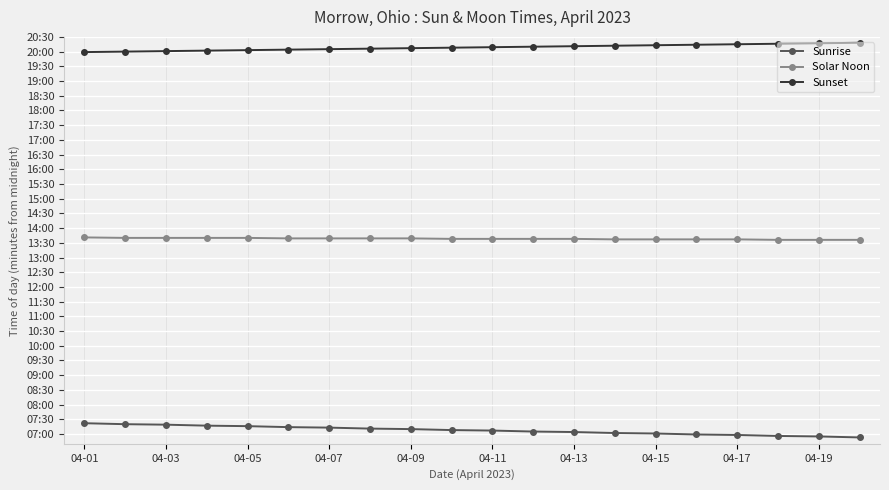

Which series has the largest total across all categories?

Sunset